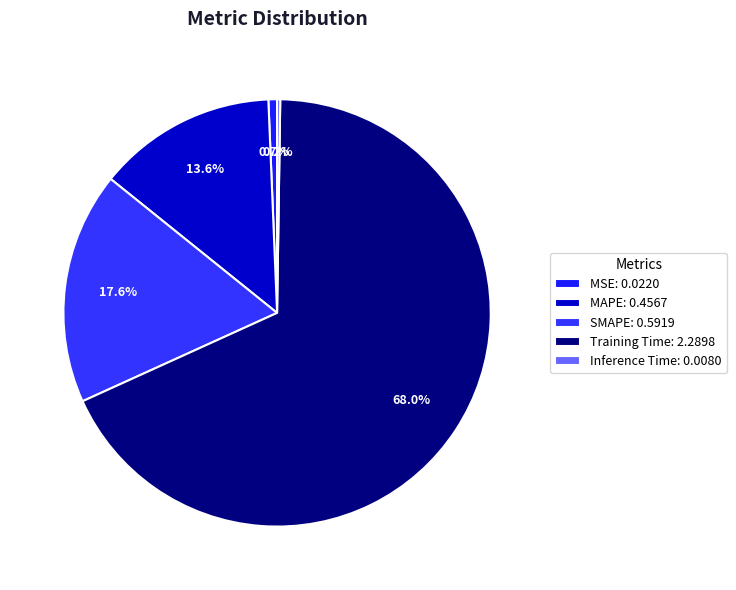

What is the majority slice?

Training Time